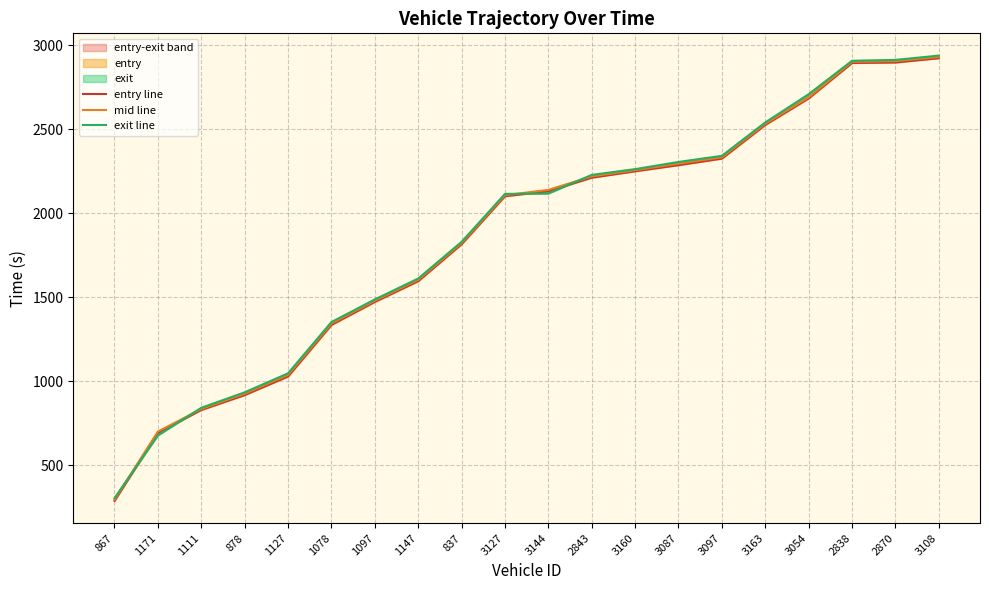

What is the difference between the maximum and minimum values in the exit line series?

2634.7